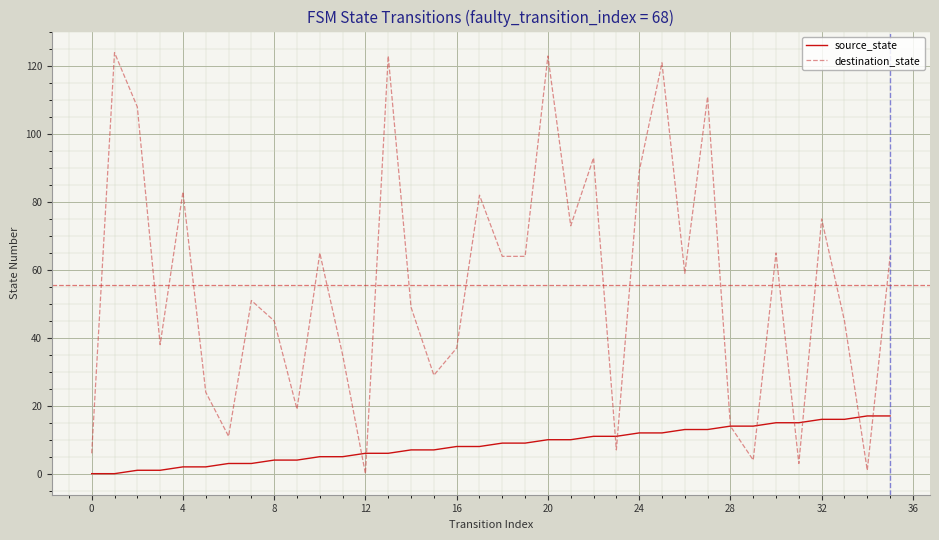

Reading left to right, transcribe all the data shown in this chart.

source_state: 0	0	1	1	2	2	3	3	4	4	5	5	6	6	7	7	8	8	9	9	10	10	11	11	12	12	13	13	14	14	15	15	16	16	17	17
destination_state: 6	124	108	38	83	24	11	51	45	19	65	35	0	123	49	29	37	82	64	64	123	73	93	7	89	121	59	111	14	4	65	3	75	45	1	64